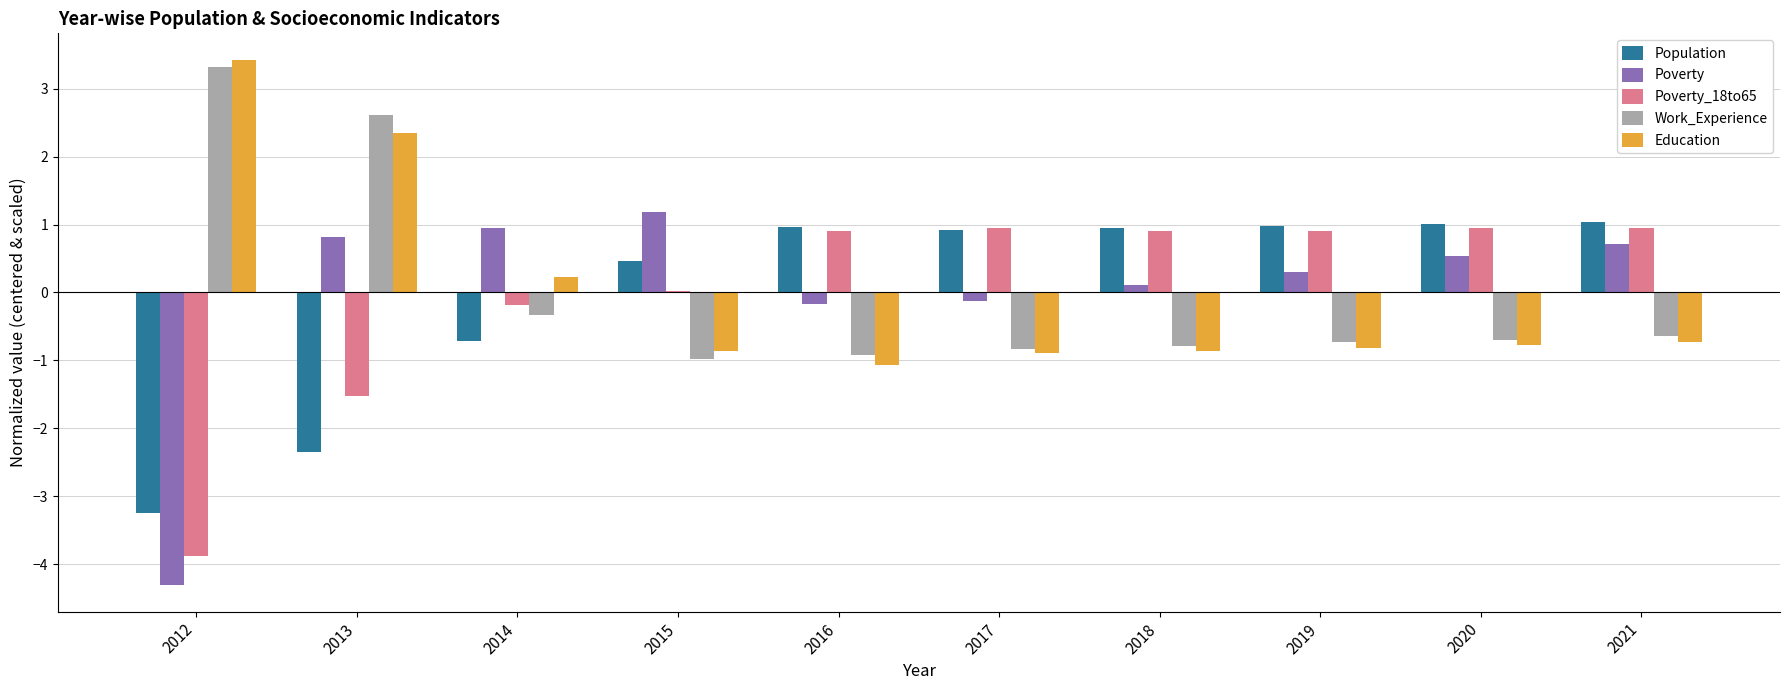

The value of Population at 2020 is 0.4. True or false?

False